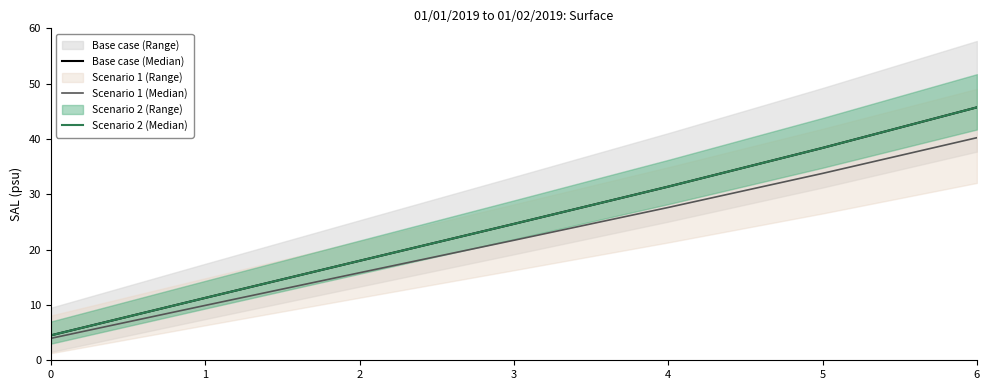

The Scenario 1 (Median) series shows 40.2 at 6. True or false?

True